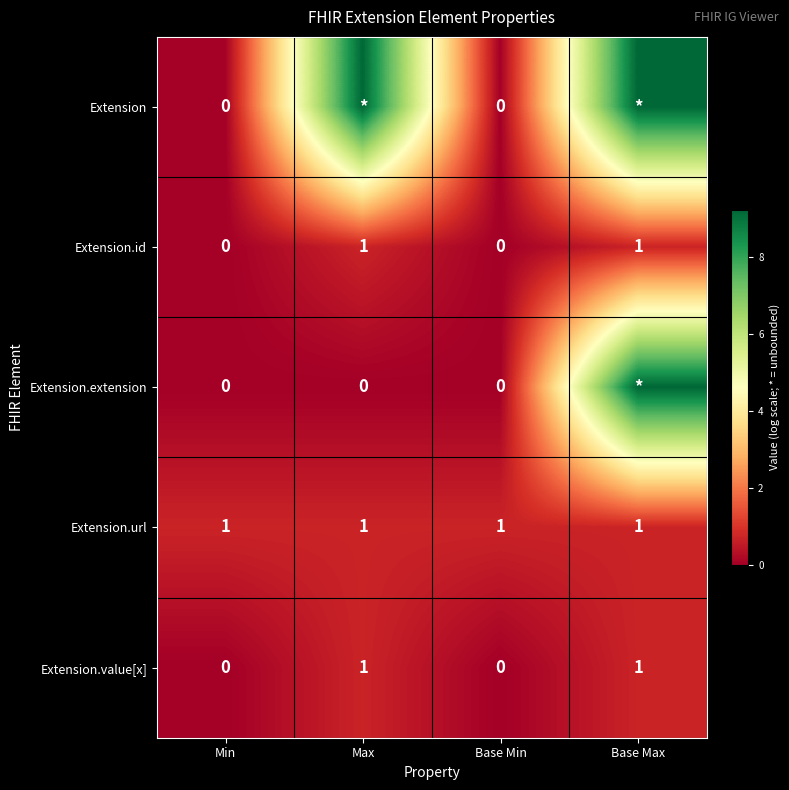

How many Extension.id values are between 0 and 1?

4